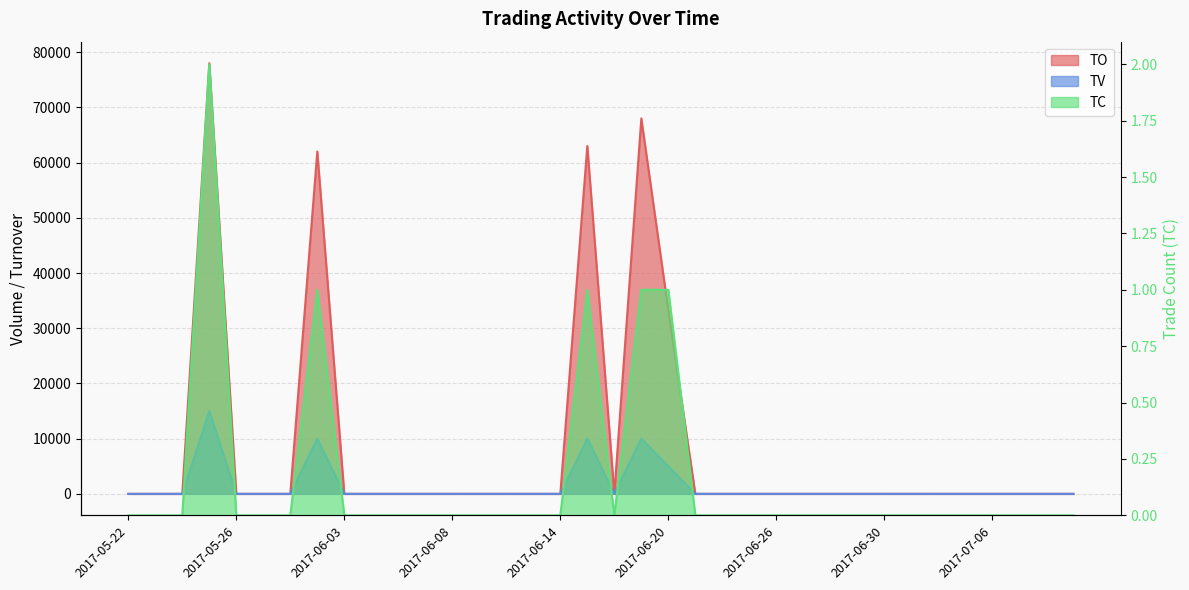

What is the maximum value for TV?

15000